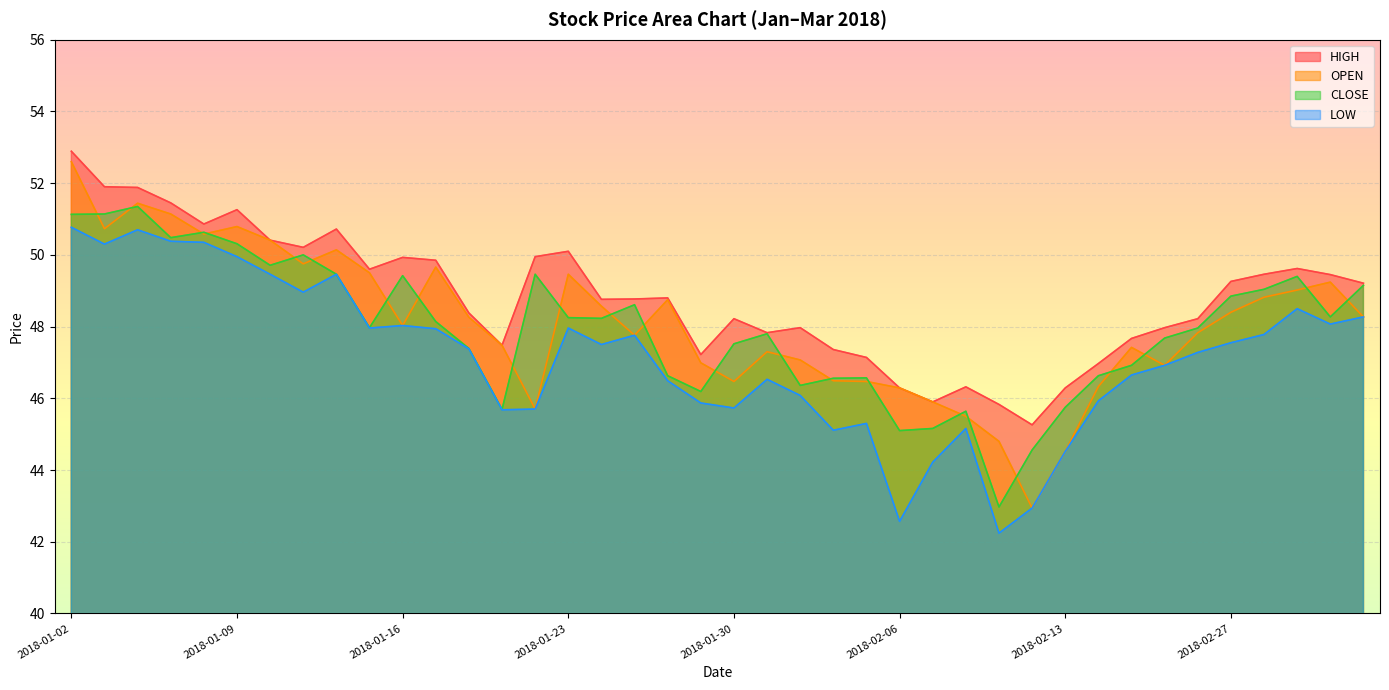

What is the value of the OPEN point at the 3rd from the left?

51.4